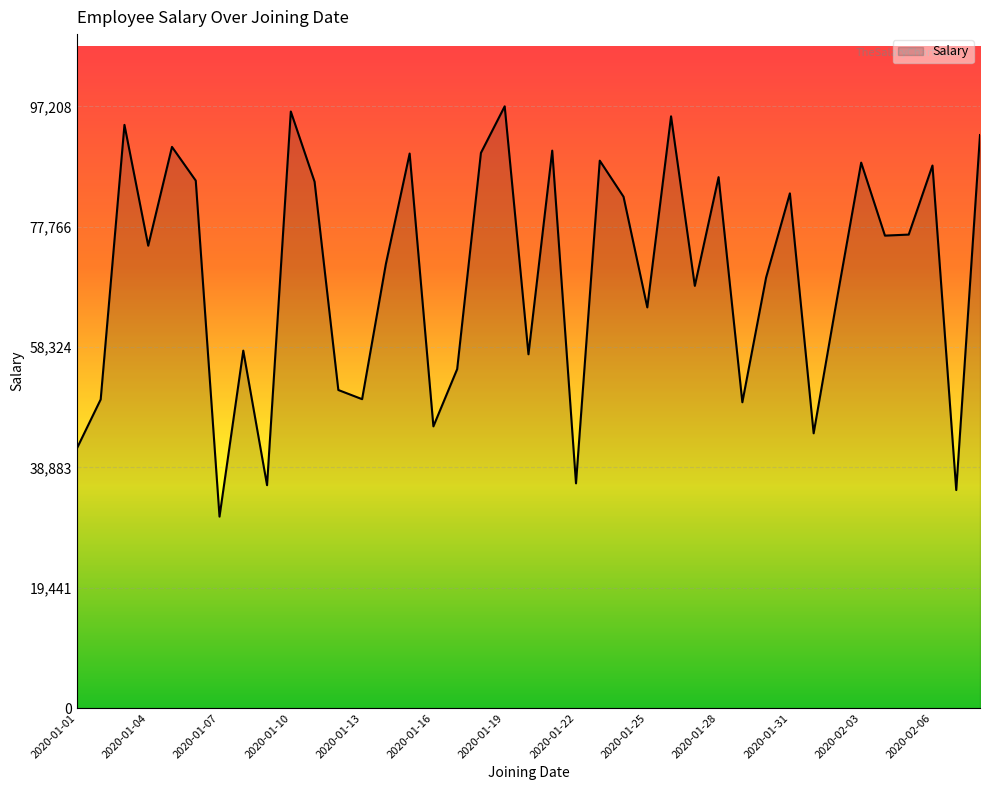

What is the difference between the maximum and minimum values?

66284